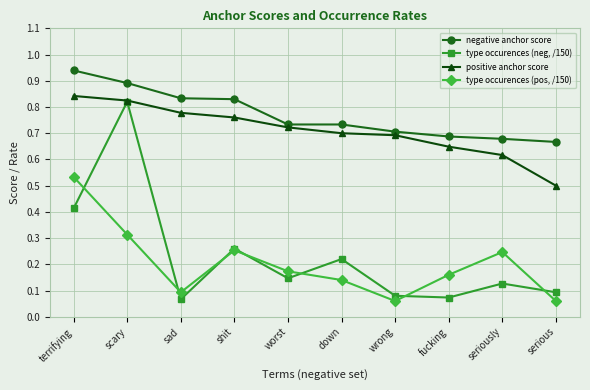

List the series in order of their peak value, highest first.

negative anchor score, positive anchor score, type occurences (neg, /150), type occurences (pos, /150)